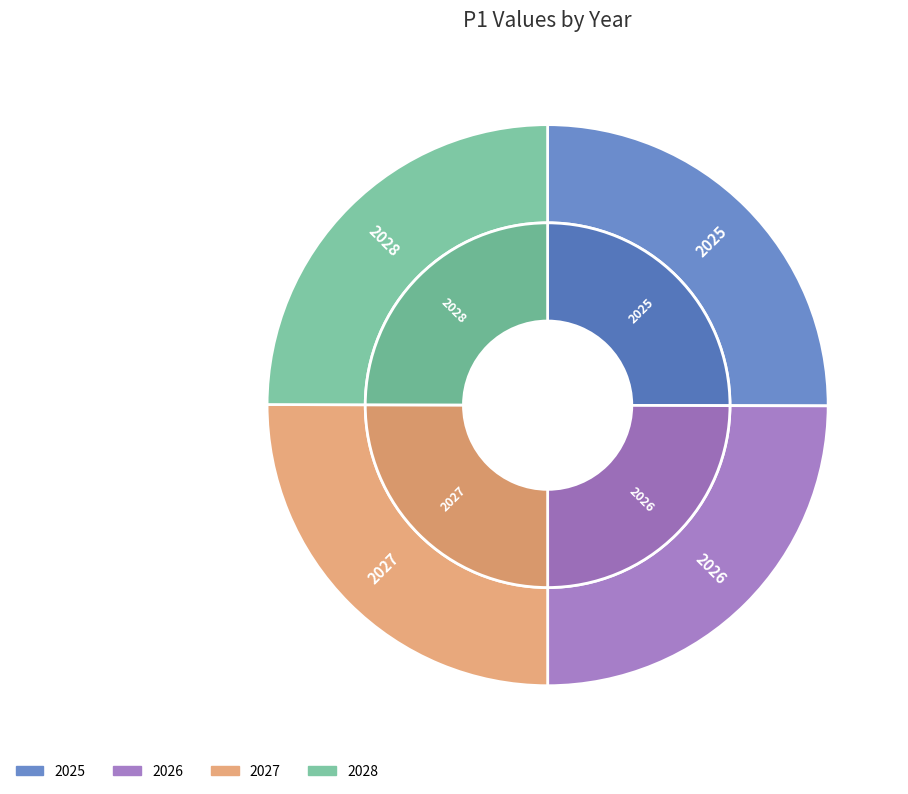

What is the total percentage of 2026 and 2027?

50.0%